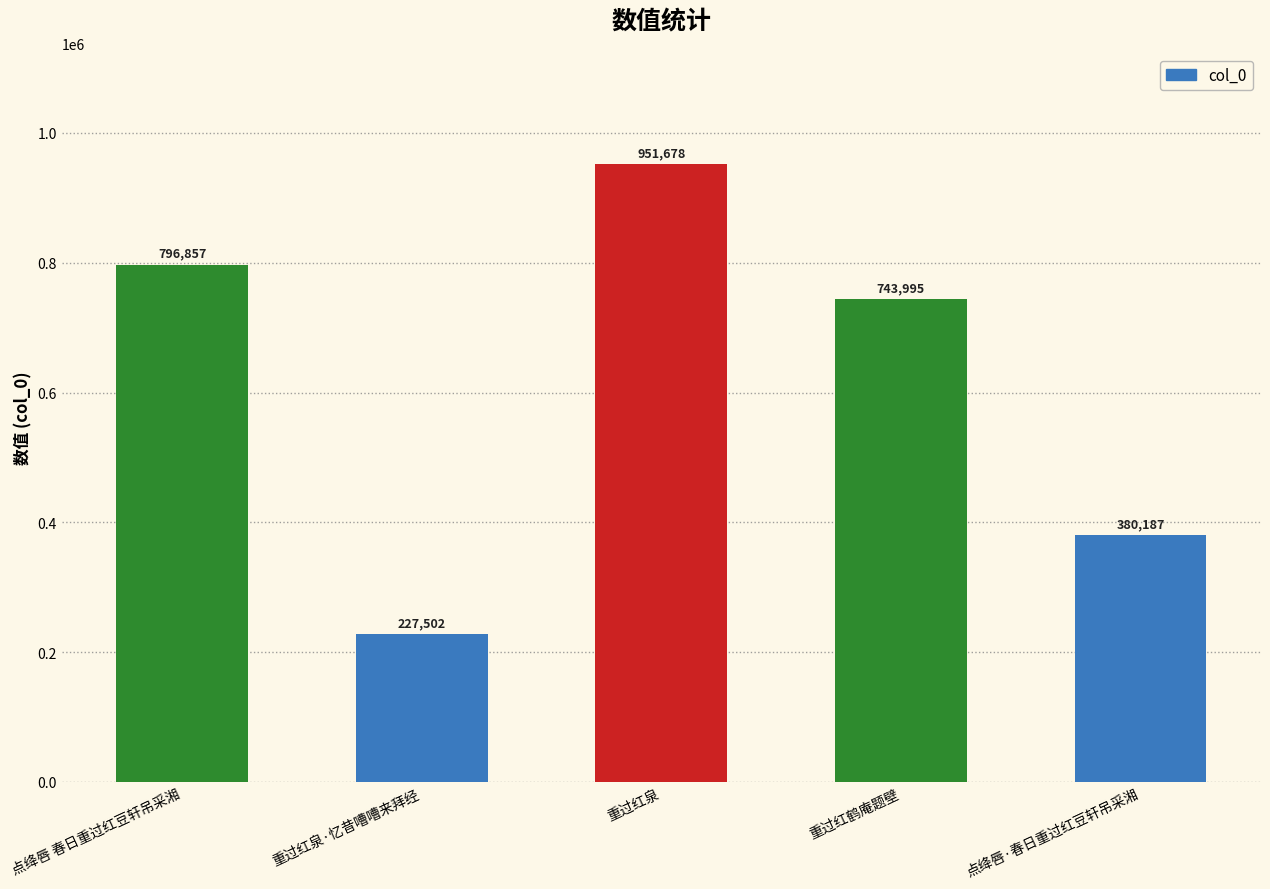

Which label corresponds to the smallest value in the chart?

重过红泉·忆昔嘈嘈来拜经